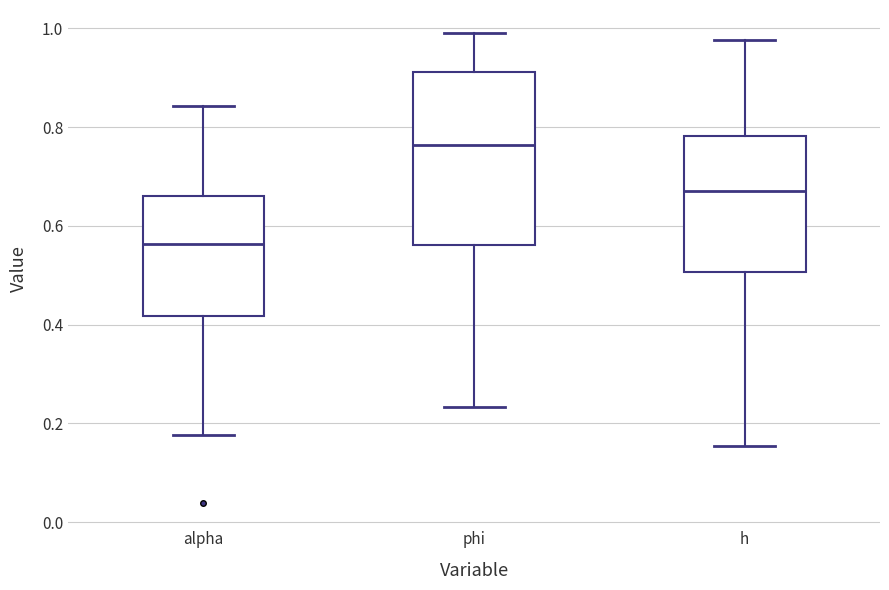

Reading left to right, transcribe this box plot: for each box, give where its median line is, the range the box spans, and where its two whiskers end, as read against the y-axis. The values are not printed on the chart, so give them approximately, as read against the axis.

alpha: median 0.56, box 0.42 to 0.66, whiskers 0.18 to 0.84
phi: median 0.76, box 0.56 to 0.92, whiskers 0.24 to 0.98
h: median 0.68, box 0.50 to 0.78, whiskers 0.16 to 0.98